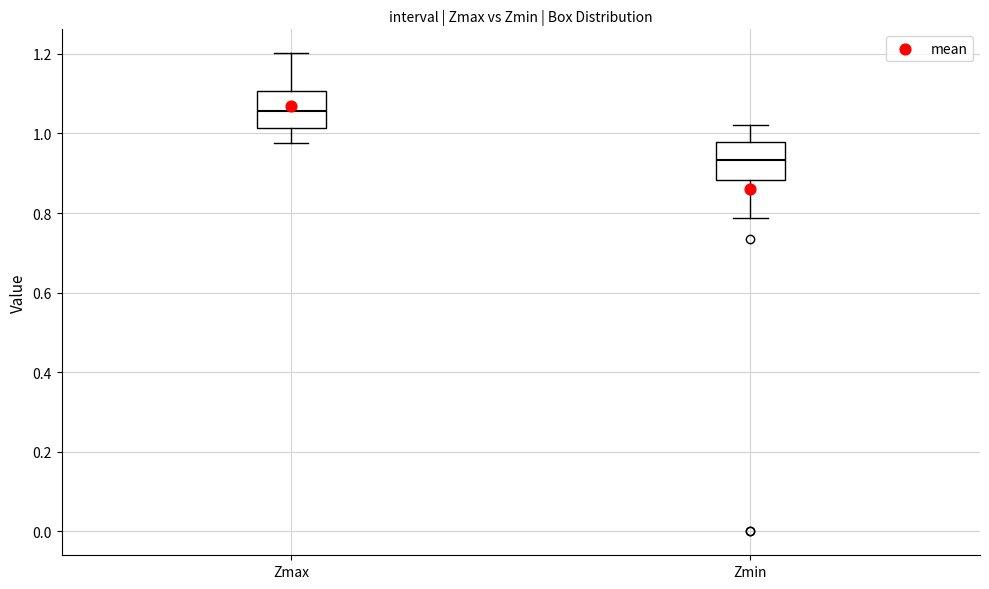

Reading left to right, read every box against the y-axis: the position of its median line, the range the box covers, and the ends of its whiskers. The values are not printed on the chart, so give them approximately, as read against the axis.

Zmax: median 1.06, box 1.02 to 1.10, whiskers 0.98 to 1.20
Zmin: median 0.94, box 0.88 to 0.98, whiskers 0.78 to 1.02